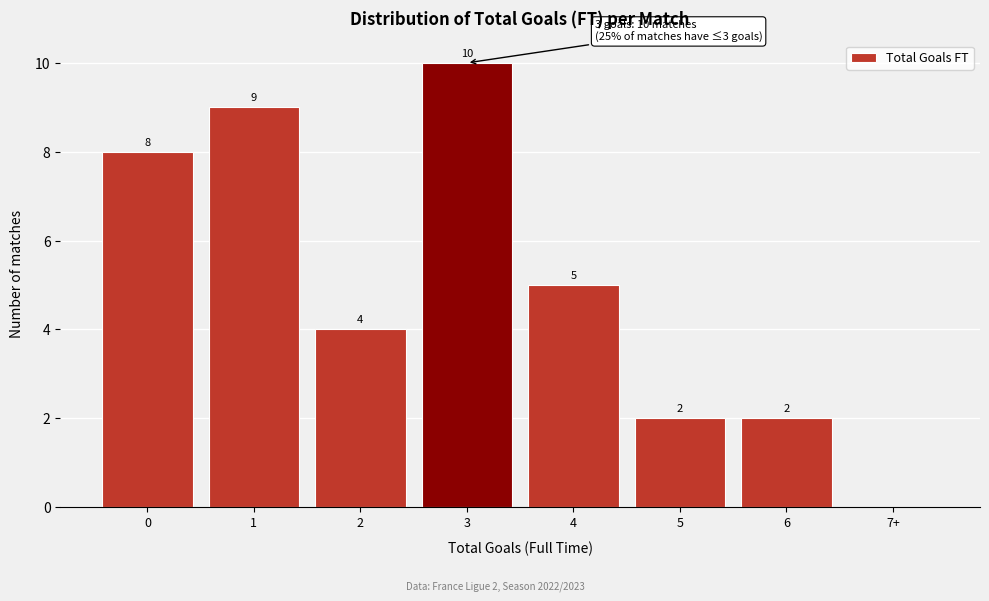

Reading left to right, what are all the values shown in this chart?

0=8	1=9	2=4	3=10	4=5	5=2	6=2	7+=0